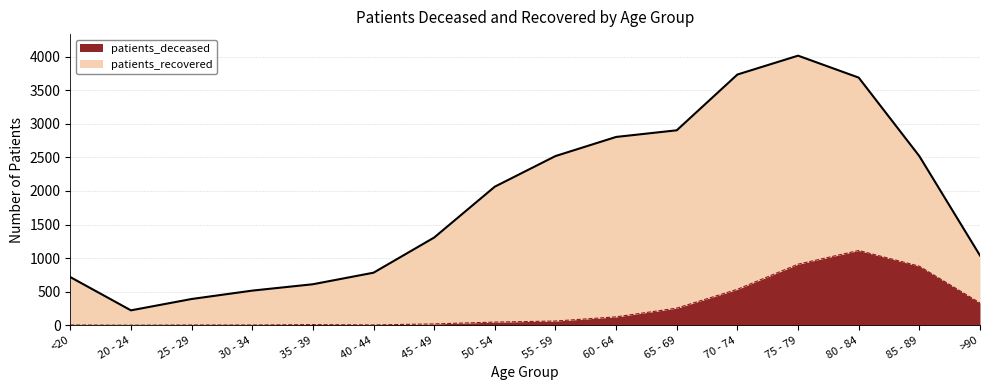

The chart shows a value of 1113 at 80 - 84. True or false?

True